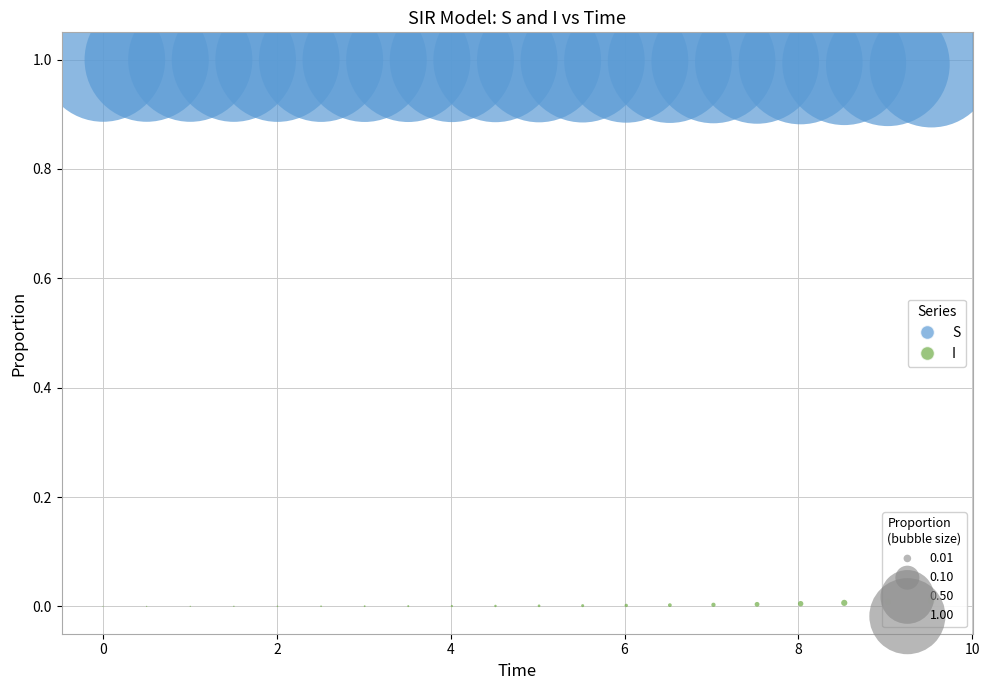

Across all data points, what is the range of X values (max minus min)?

9.5